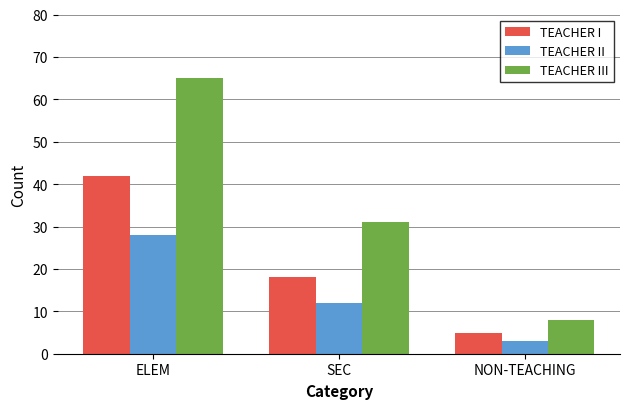

Which series has the largest total across all categories?

TEACHER III